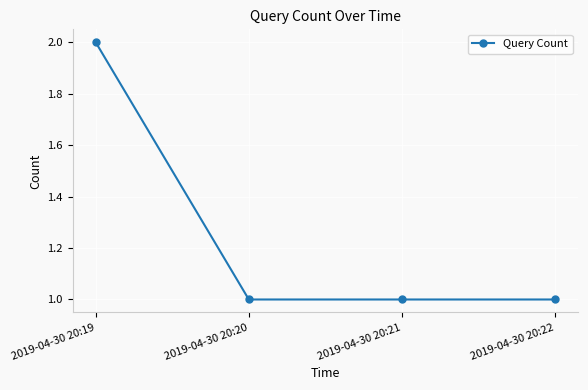

Which has a higher value, 2019-04-30 20:20 or 2019-04-30 20:19?

2019-04-30 20:19